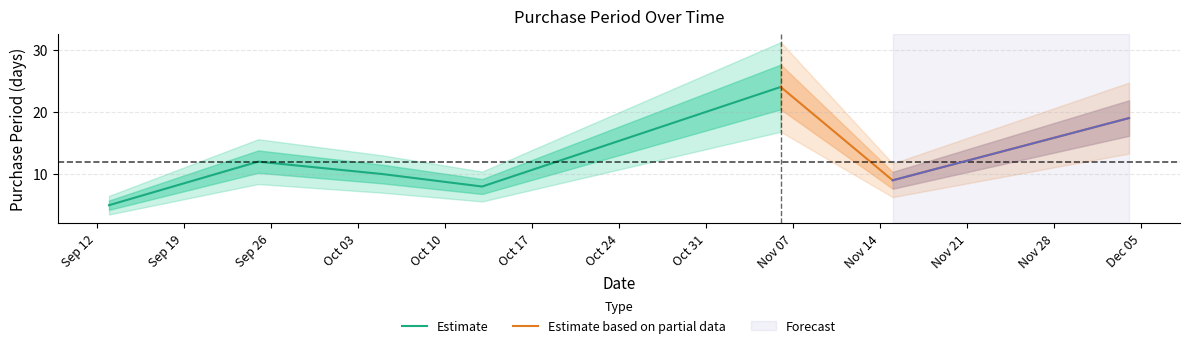

List the labels in order of value, largest first.

2017-11-06, 2017-12-04, 2017-09-25, 2017-10-05, 2017-11-15, 2017-10-13, 2017-09-13